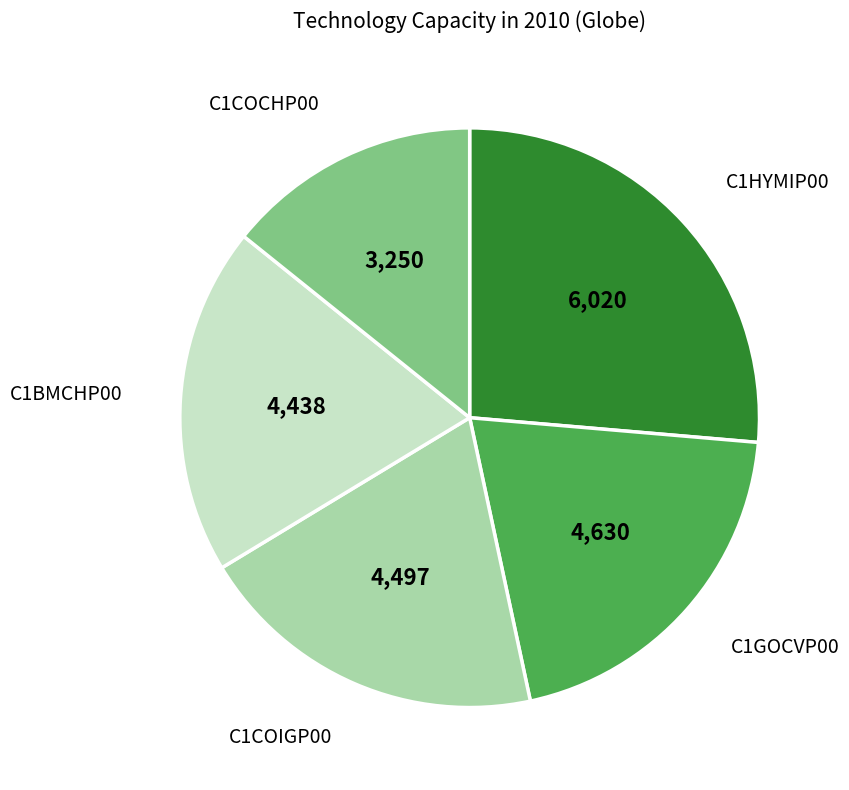

What is the smallest slice in the pie chart?

C1COCHP00